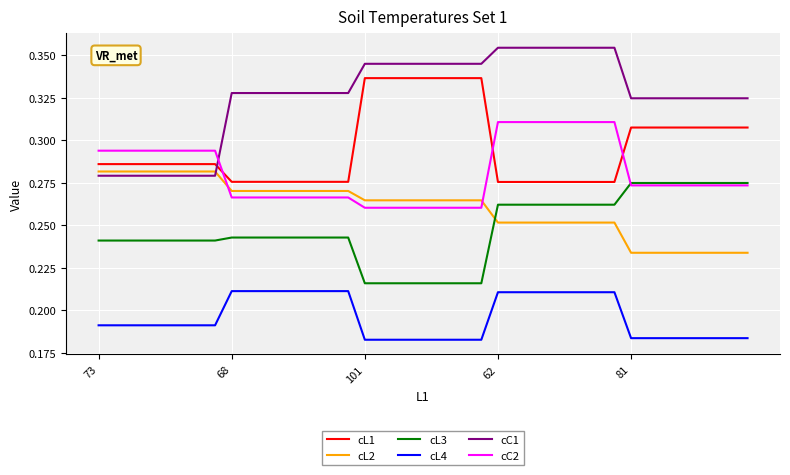

Count the cL1 values in the range 0 to 1.

40